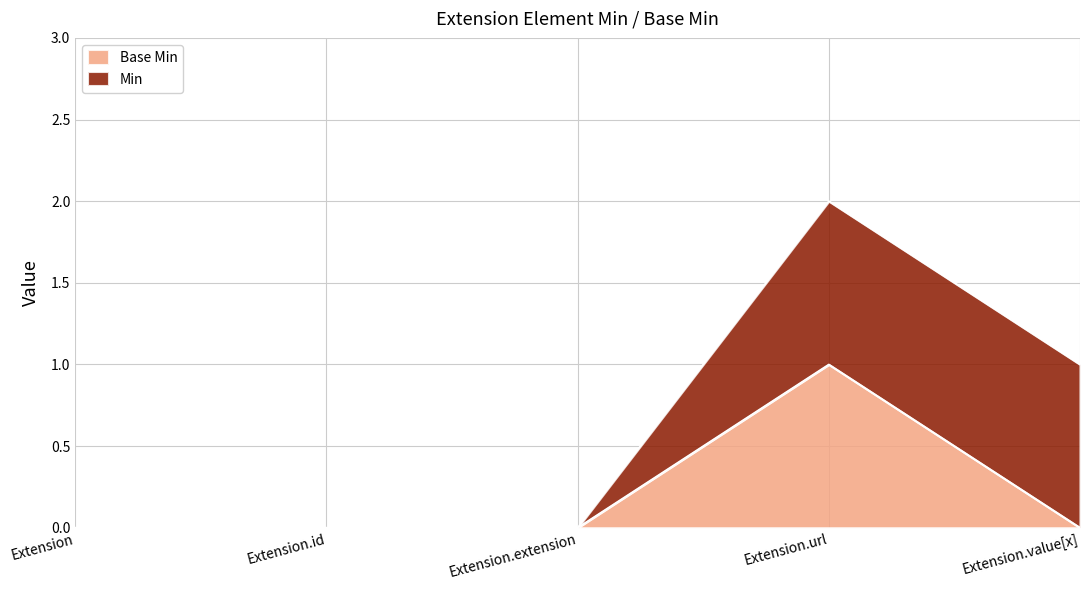

Rank the categories by value from lowest to highest.

Extension, Extension.id, Extension.extension, Extension.value[x], Extension.url